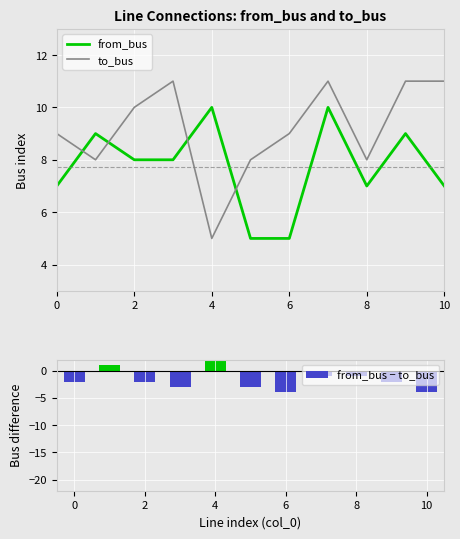

Reading right to left, transcribe all the data shown in this chart.

from_bus: 7	9	7	10	5	5	10	8	8	9	7
to_bus: 11	11	8	11	9	8	5	11	10	8	9
from_bus − to_bus: -4	-2	-1	-1	-4	-3	5	-3	-2	1	-2